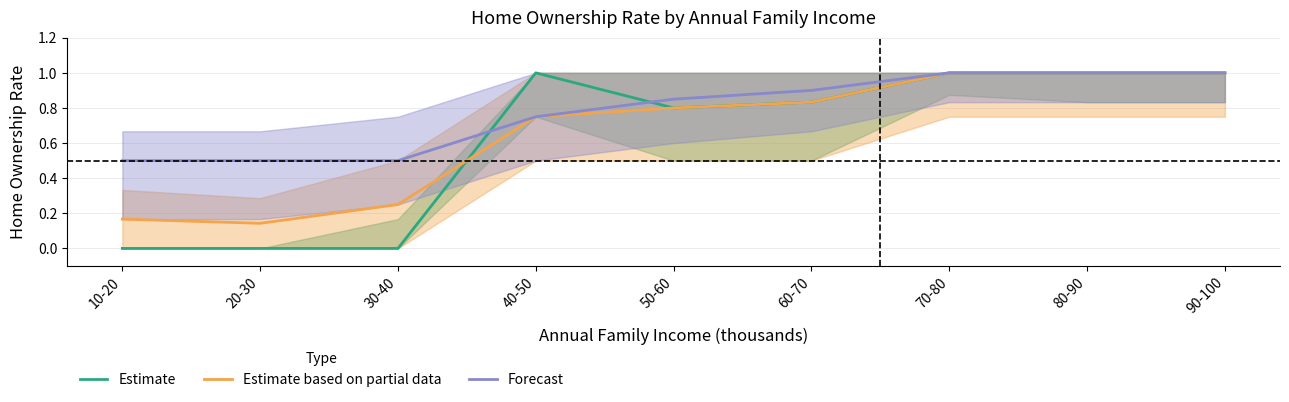

What position from the right is 50-60?

5